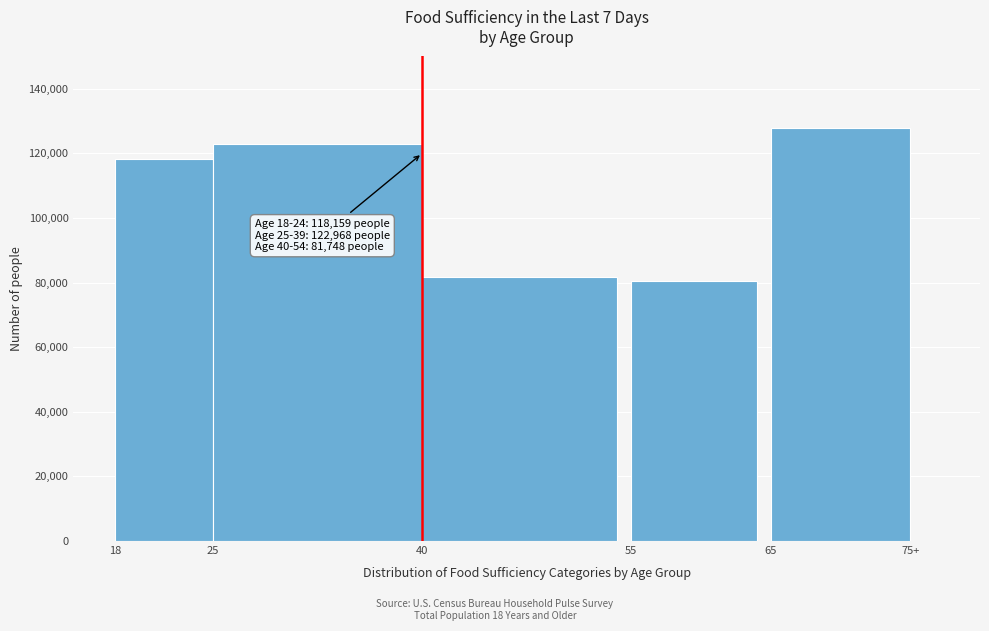

Reading left to right, transcribe all the data shown in this chart.

118159.1	122968.2	81747.8	80549.3	127797.3